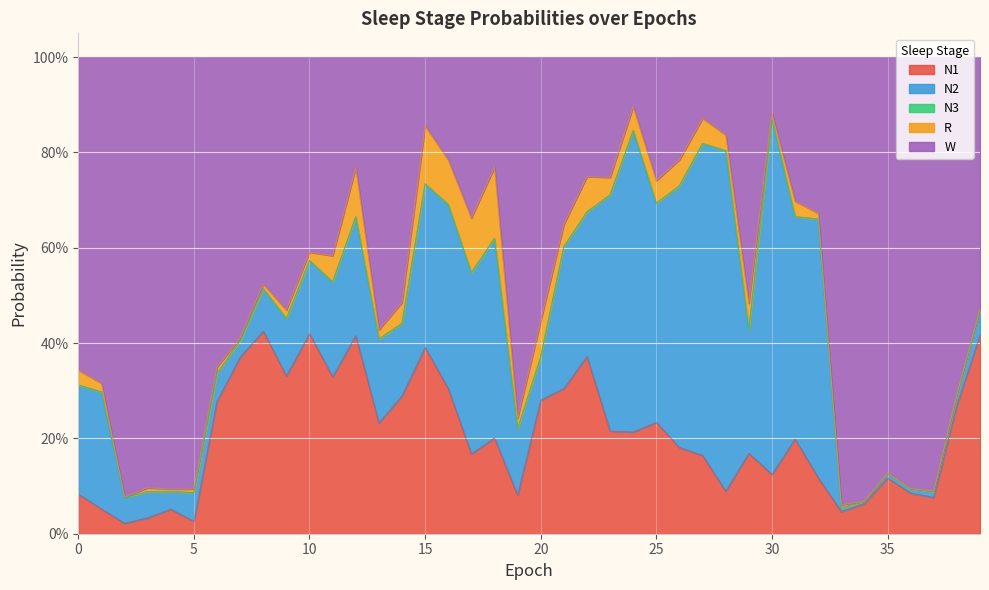

At which label does N1 reach its peak?

8